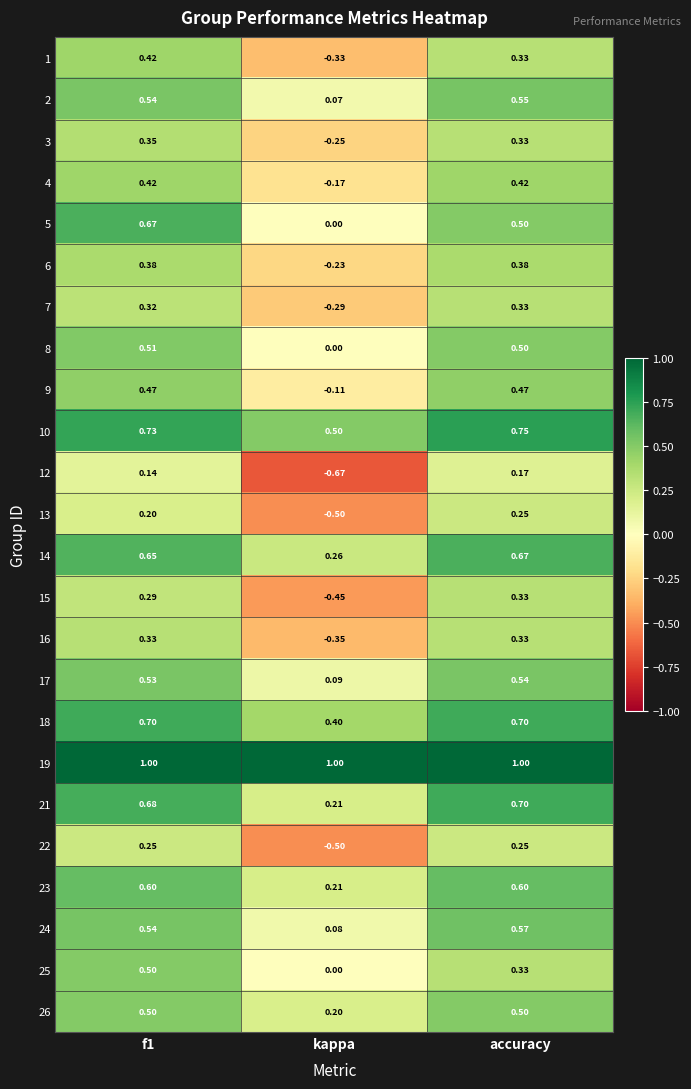

Which series has the widest spread of values?

12